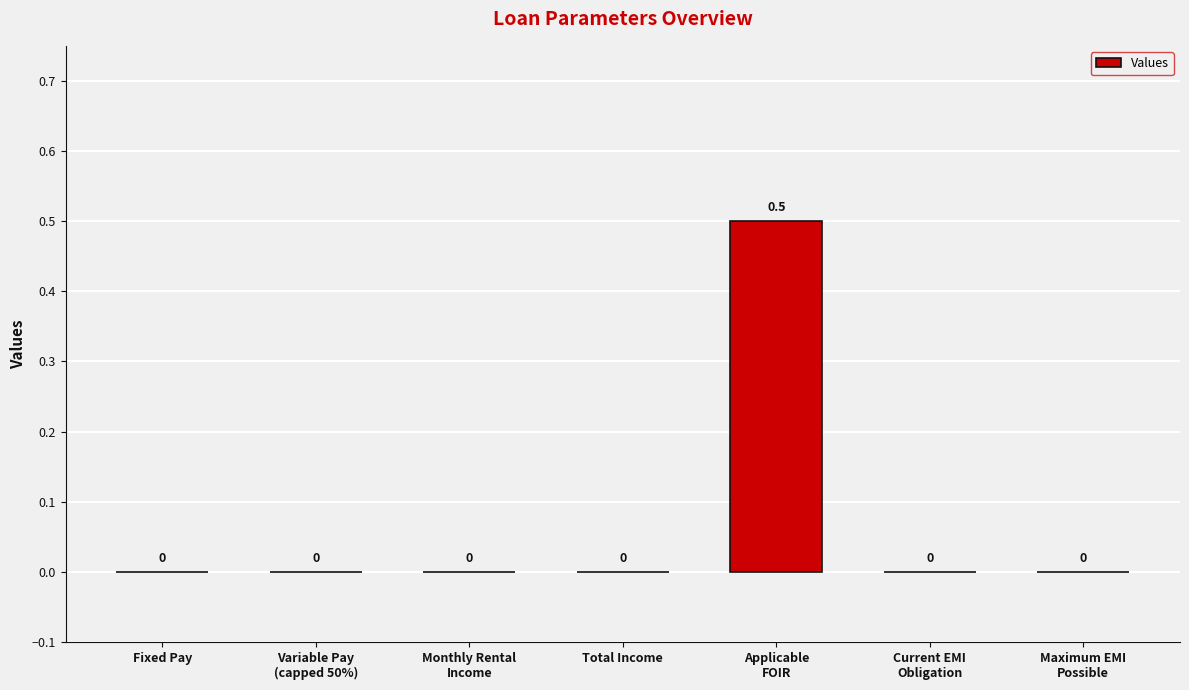

True or false: the data shows 0.0 at Total Income.

True